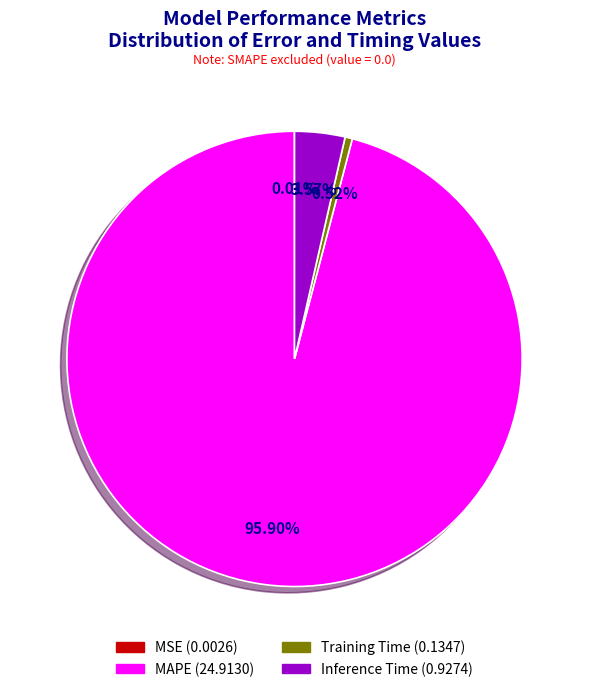

True or false: Training Time accounts for 12% of the total.

False